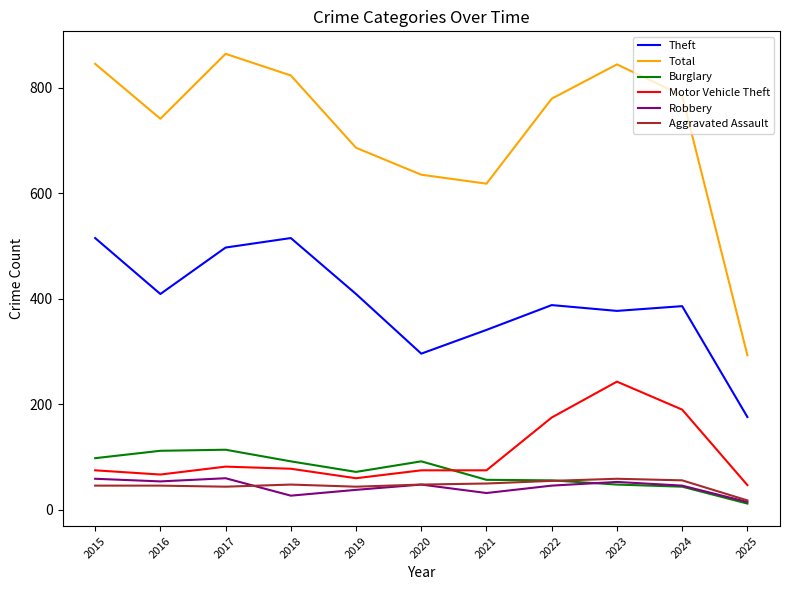

In Aggravated Assault, how many points are lower than both neighbors (excluding endpoints)?

2